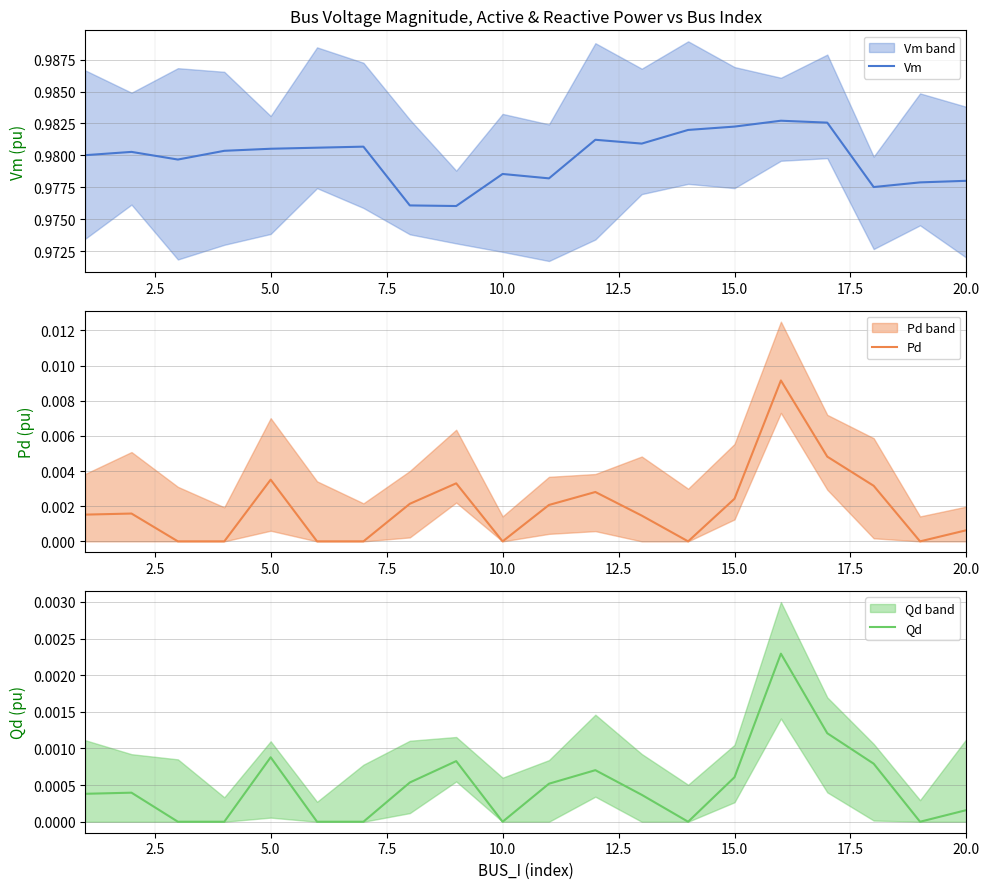

Which series has the widest spread of values?

Pd